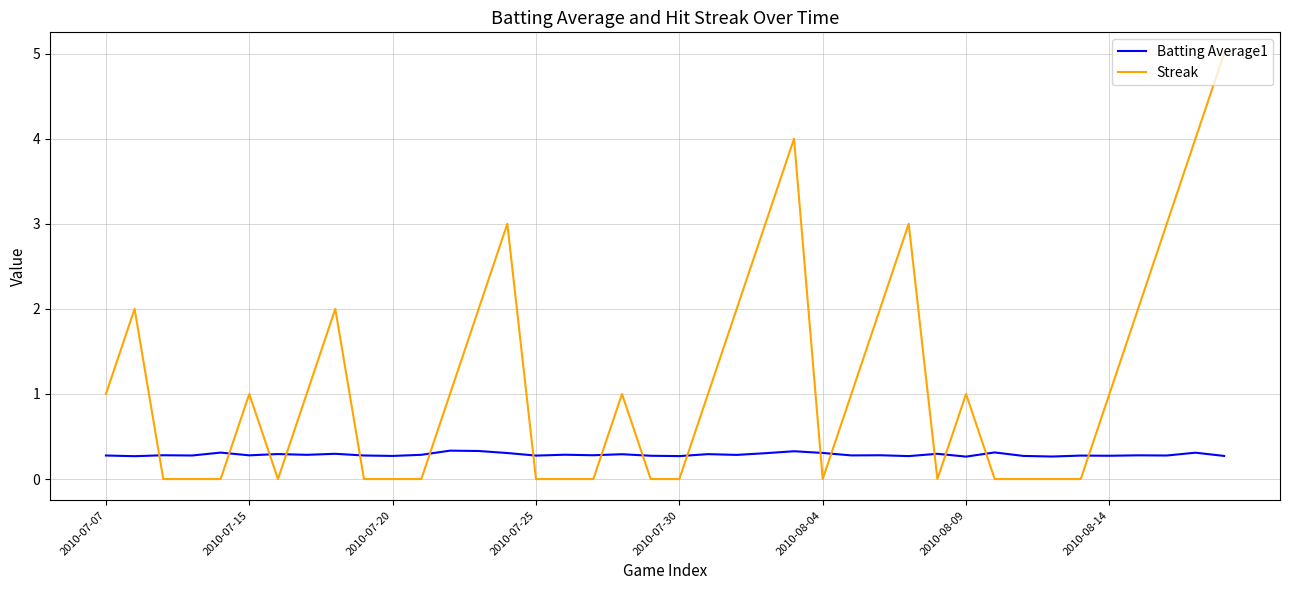

Which series has the widest spread of values?

Streak